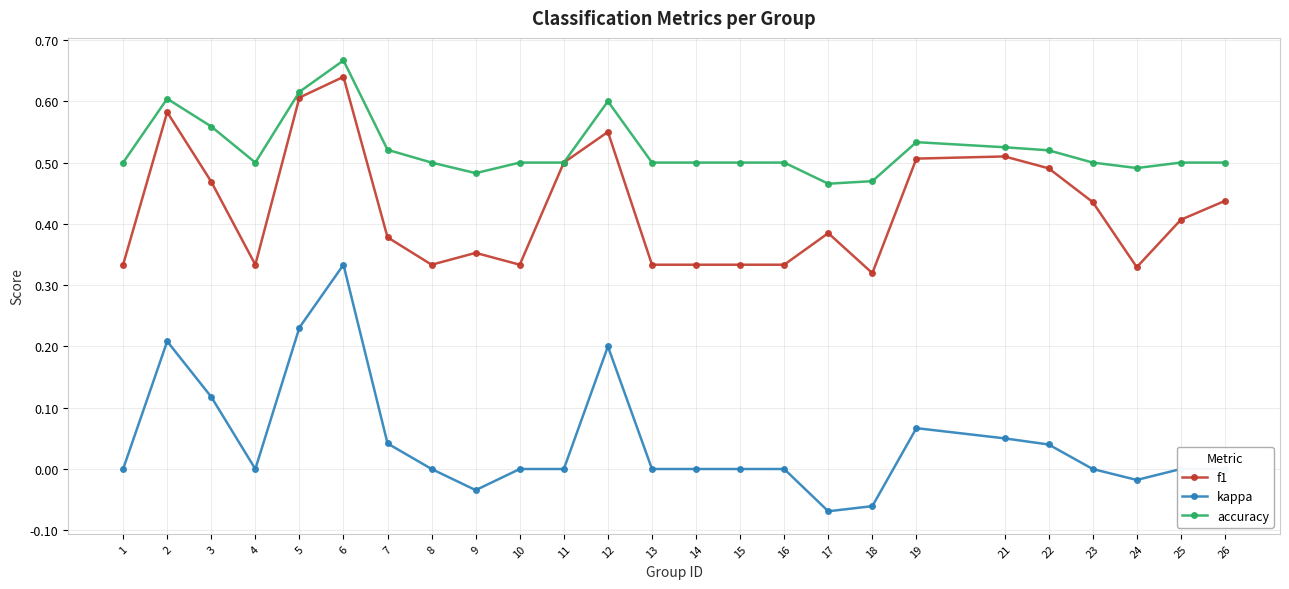

List the series in order of their overall mean, lowest first.

kappa, f1, accuracy